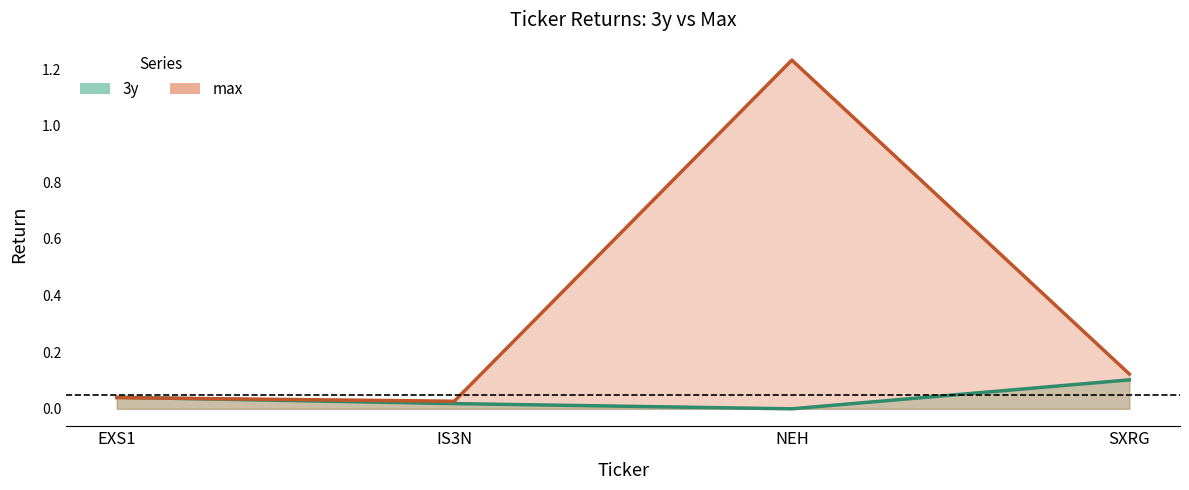

What is the sum of all 3y values?

0.2